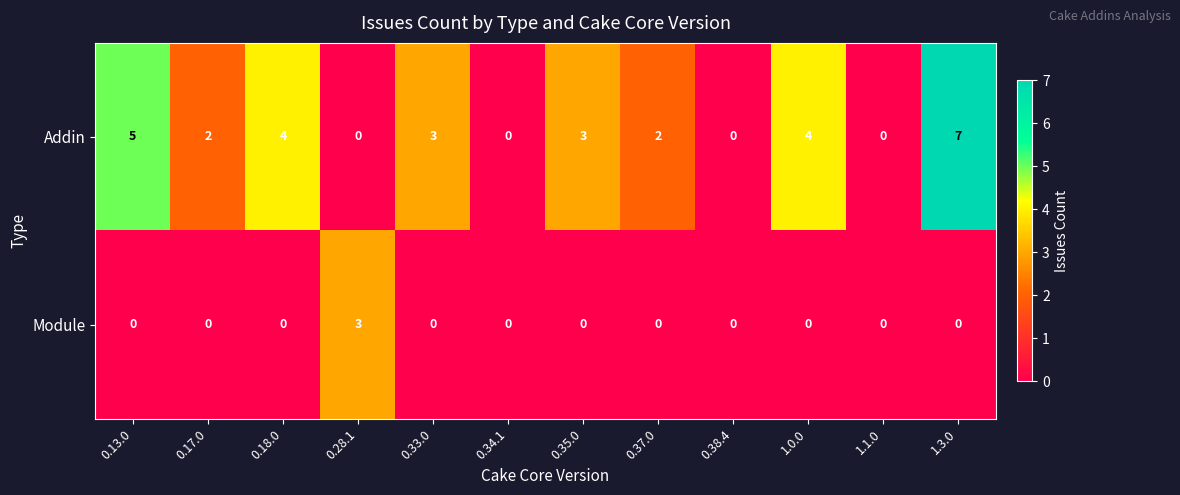

Reading left to right, what are all the values shown in this chart?

Addin: 0.13.0=5	0.17.0=2	0.18.0=4	0.28.1=0	0.33.0=3	0.34.1=0	0.35.0=3	0.37.0=2	0.38.4=0	1.0.0=4	1.1.0=0	1.3.0=7
Module: 0.13.0=0	0.17.0=0	0.18.0=0	0.28.1=3	0.33.0=0	0.34.1=0	0.35.0=0	0.37.0=0	0.38.4=0	1.0.0=0	1.1.0=0	1.3.0=0